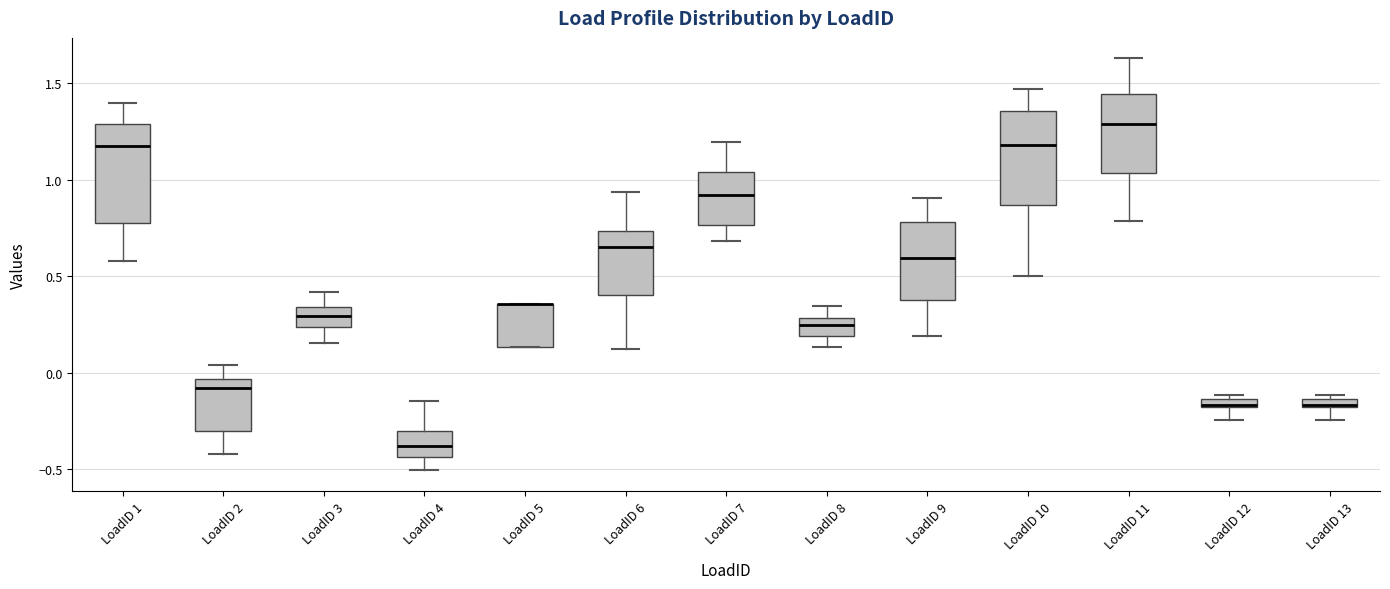

Where is the lower edge of the box for LoadID 7 on the y-axis? The values are not printed on the chart, so give them approximately, as read against the axis.

0.75